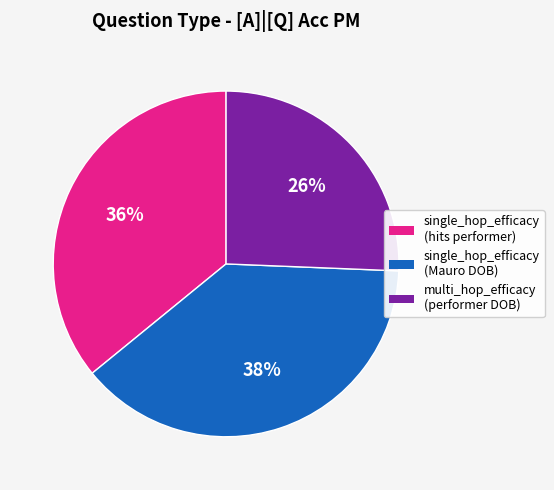

Do multi_hop_efficacy (performer DOB) and single_hop_efficacy (Mauro DOB) together represent more than half of the pie?

Yes